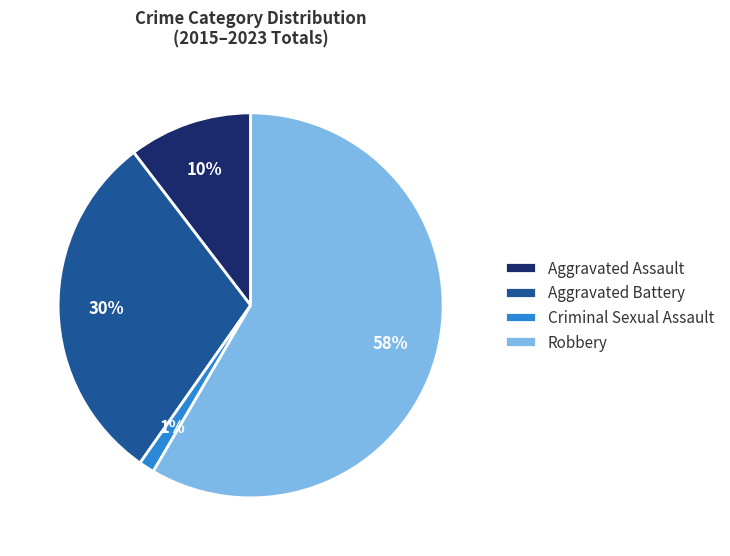

Which has a higher value, Aggravated Battery or Robbery?

Robbery